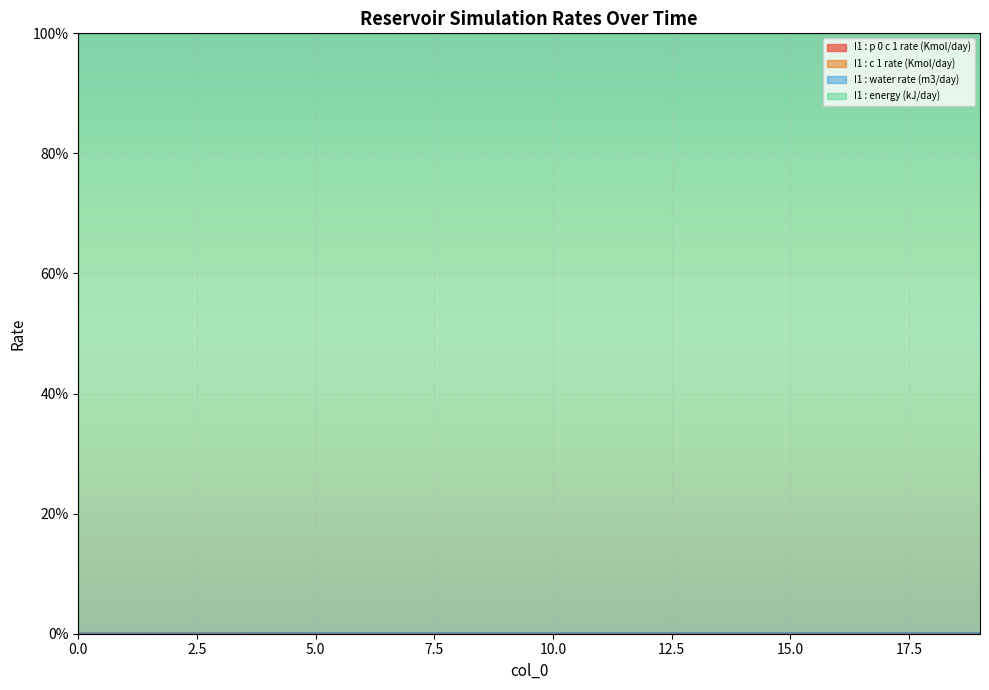

True or false: I1 : c 1 rate (Kmol/day) has more than 1 points higher than both neighbors.

False